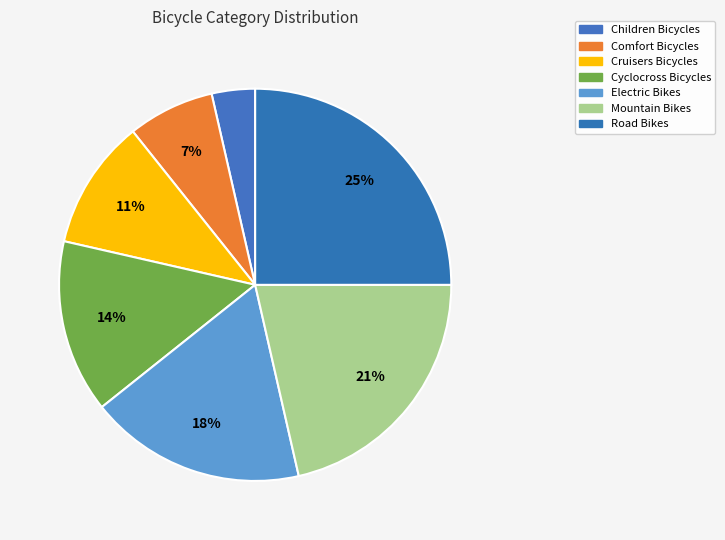

To the nearest percent, what is the average slice percentage?

14%